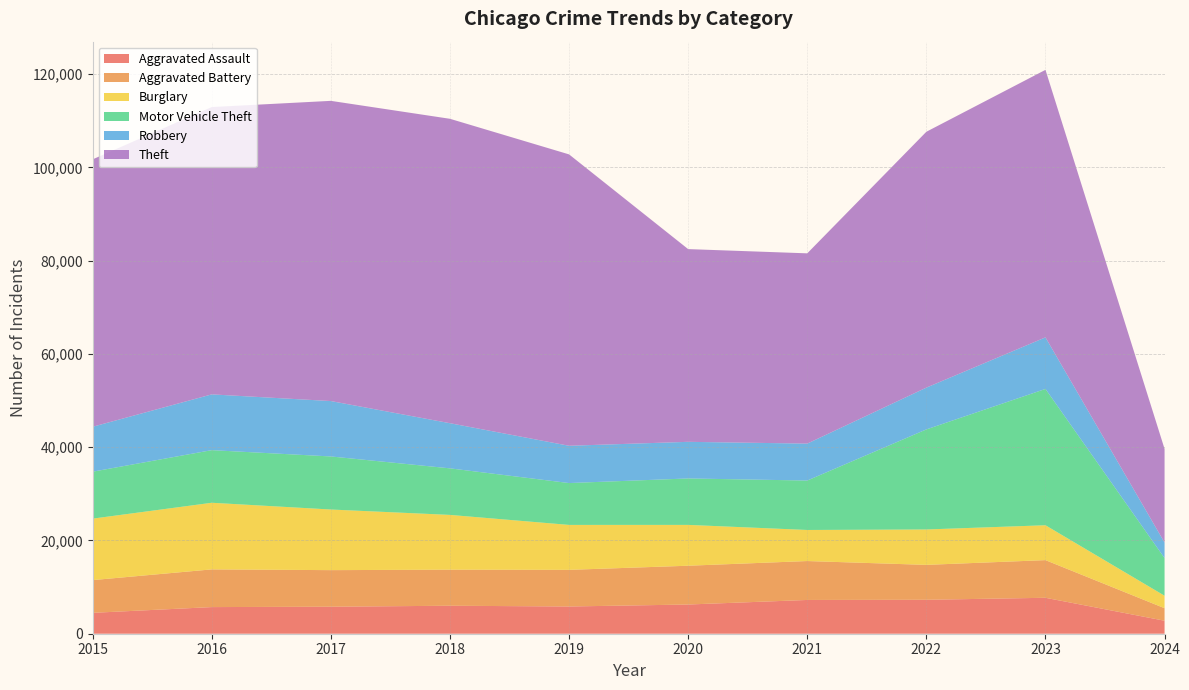

Reading left to right, list all the values displayed in this chart.

Aggravated Assault: 4480	5712	5793	6001	5841	6264	7242	7280	7708	2788
Aggravated Battery: 7019	8086	7845	7735	7858	8319	8347	7487	8077	2687
Burglary: 13184	14289	13001	11747	9638	8758	6662	7592	7479	2673
Motor Vehicle Theft: 10068	11285	11380	9984	8977	9959	10602	21459	29236	8072
Robbery: 9638	11960	11880	9681	7995	7855	7920	8962	11057	3336
Theft: 57350	61623	64386	65288	62494	41334	40809	54875	57374	20090